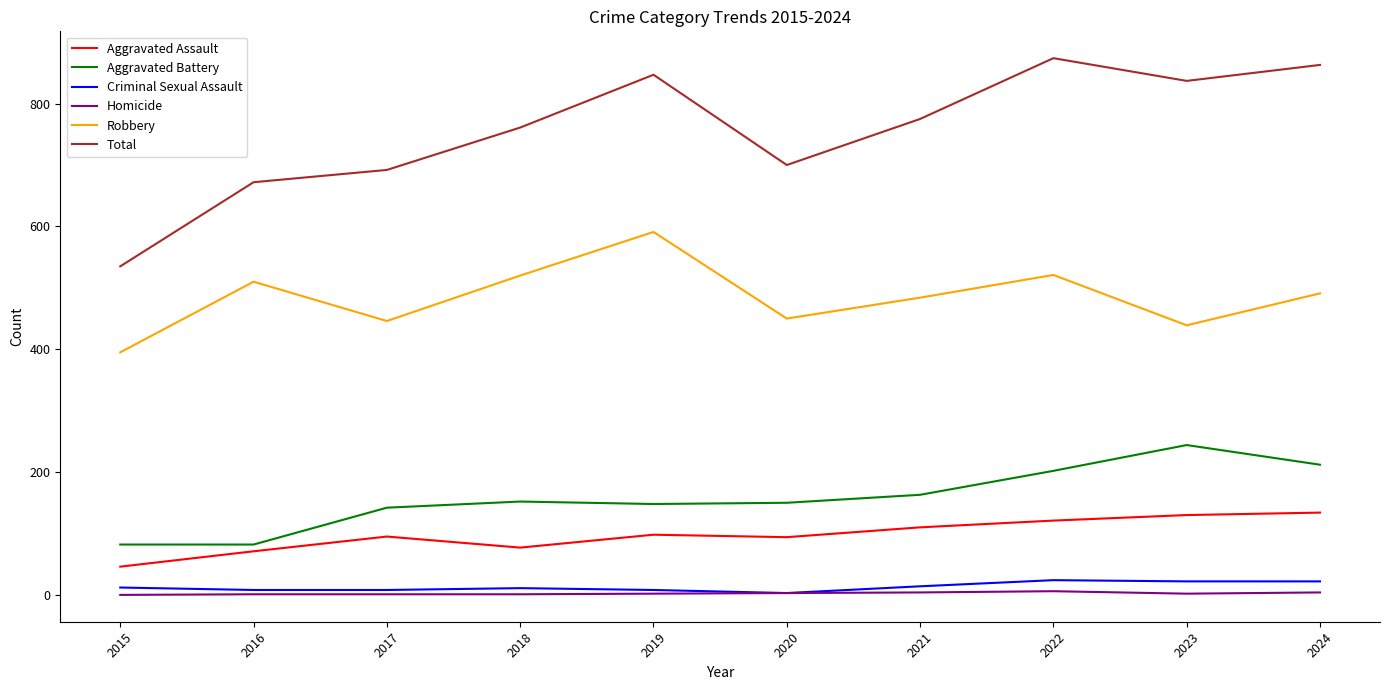

True or false: Robbery and Aggravated Assault intersect in this chart.

False